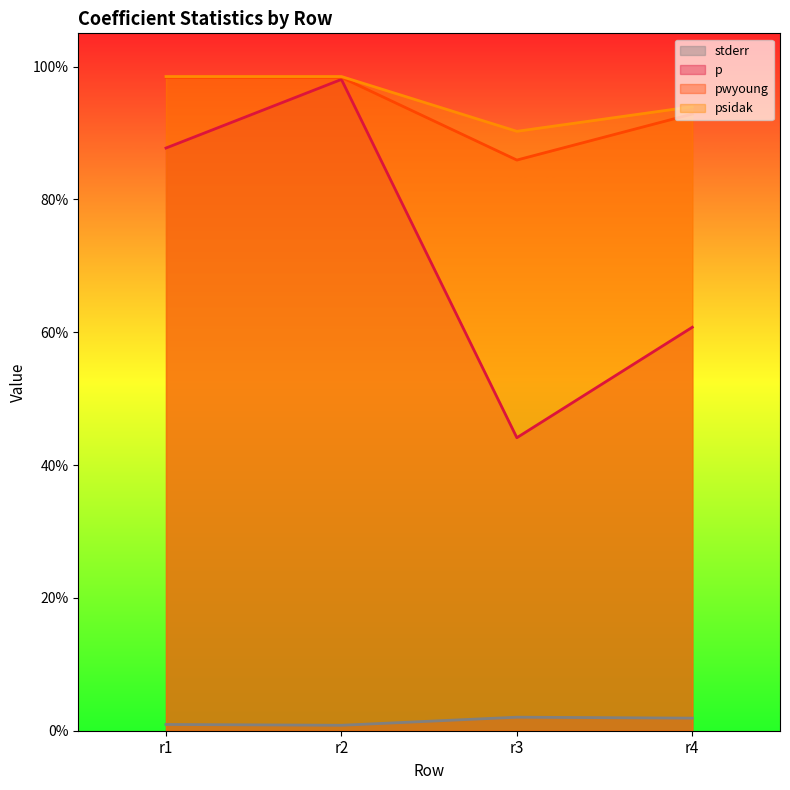

What is the sum of all stderr values?

0.1